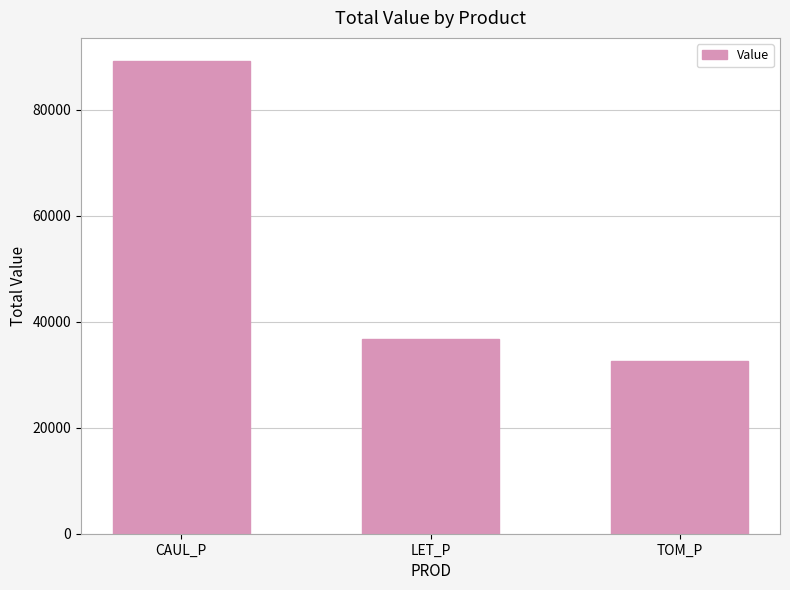

Rank the categories by value from lowest to highest.

TOM_P, LET_P, CAUL_P